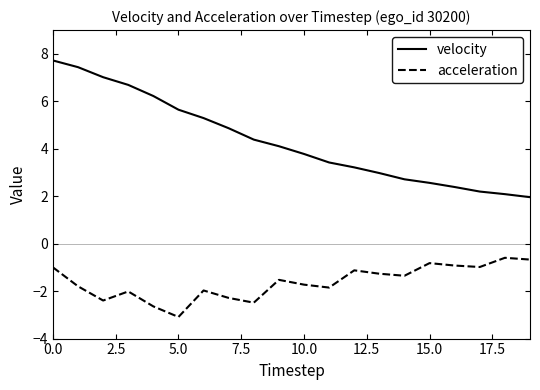

What is the difference between the maximum and minimum values in the acceleration series?

2.5